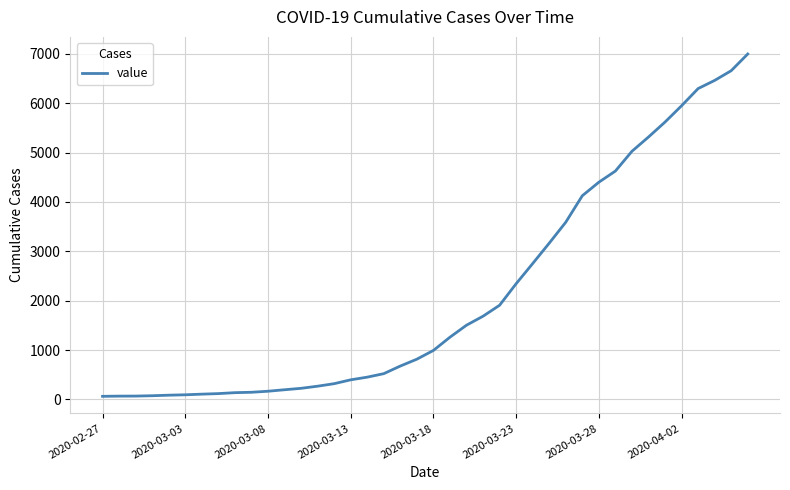

What is the smallest value displayed?

64